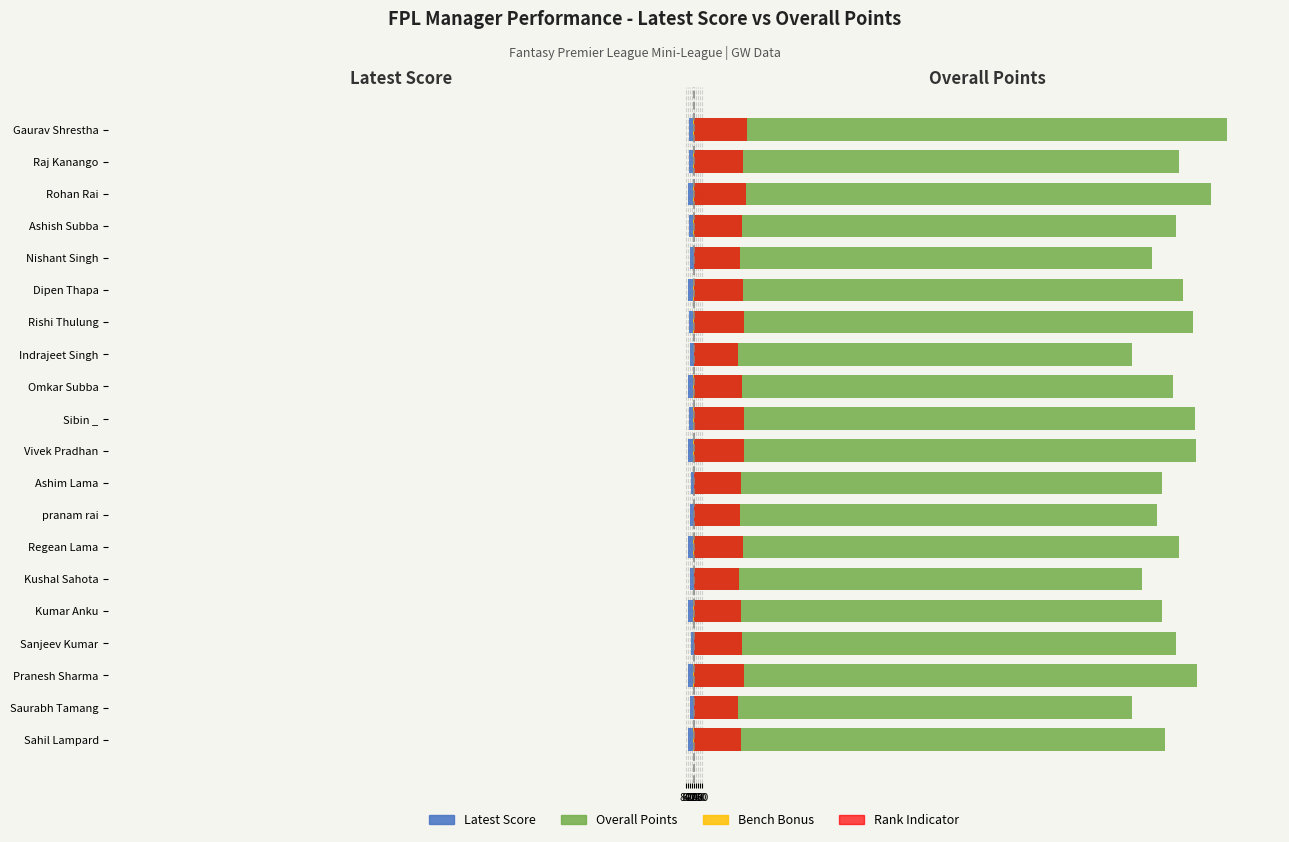

How many data points in Rank Indicator are less than 470?

9